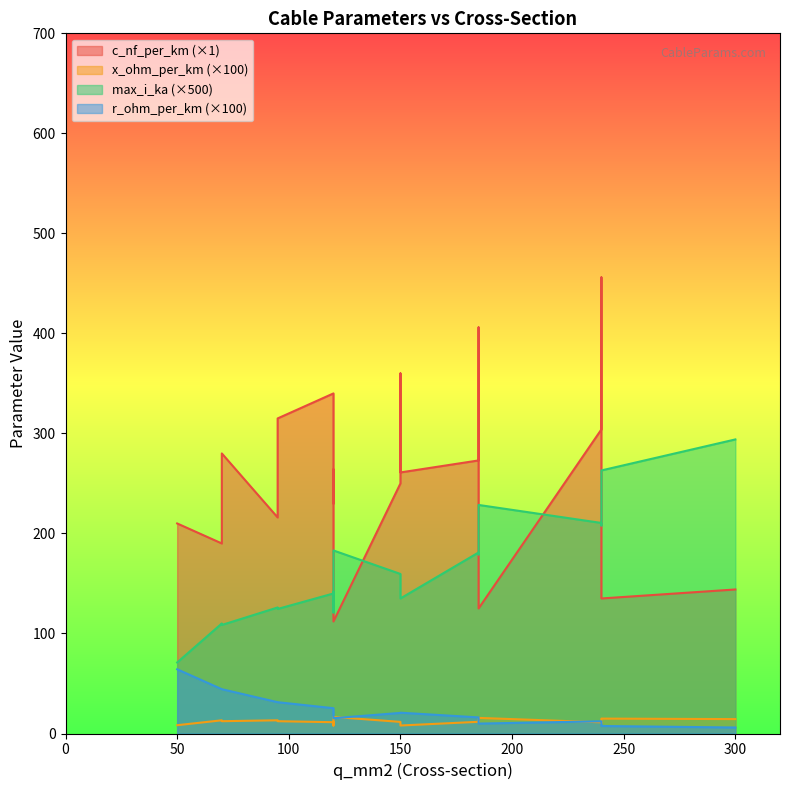

What is the greatest value displayed?

456.0